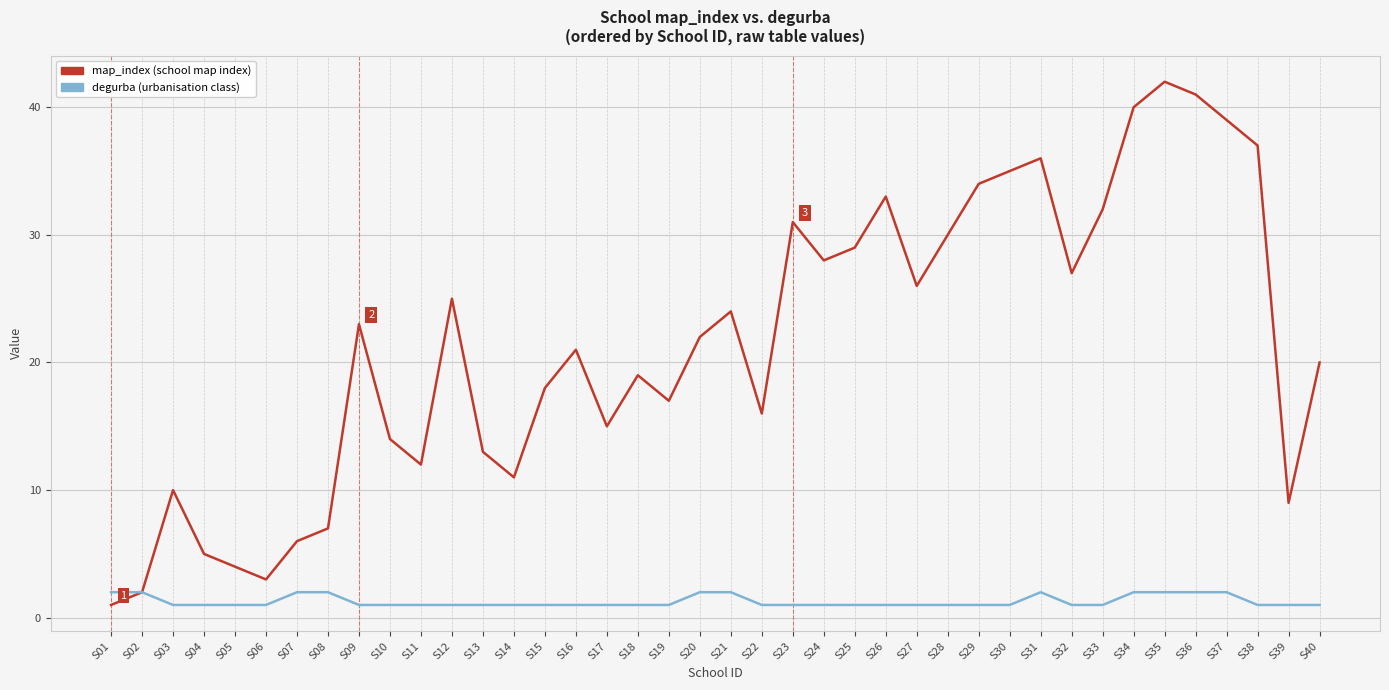

What is the spread (max minus min) of values at S08?

5